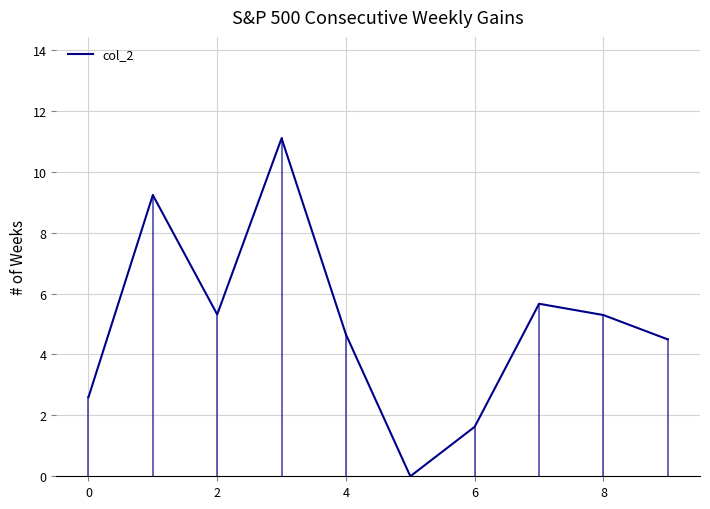

What is the difference between the maximum and minimum values?

11.1